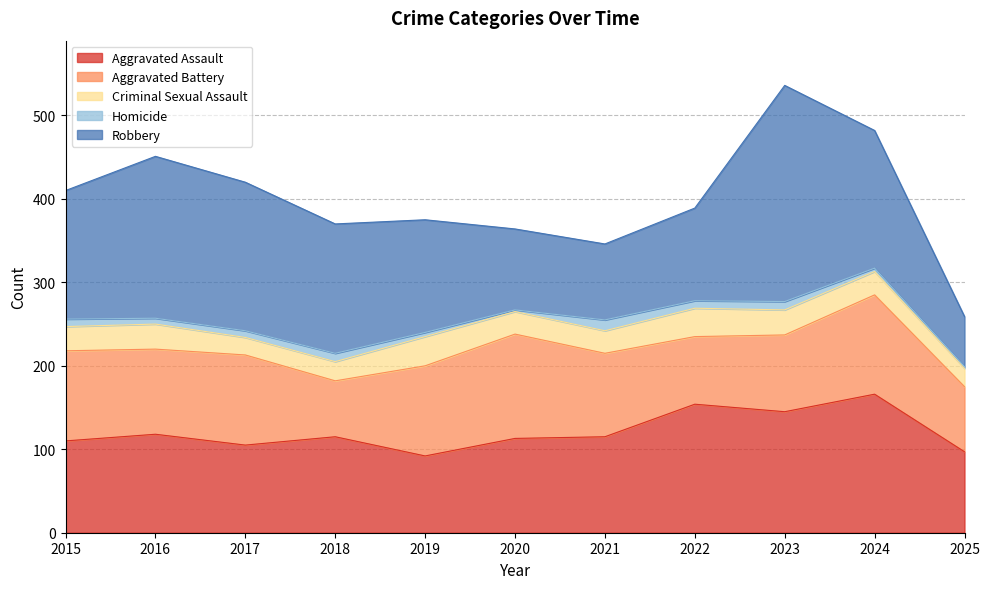

What is the difference between the second highest and minimum values in the Aggravated Assault series?

62